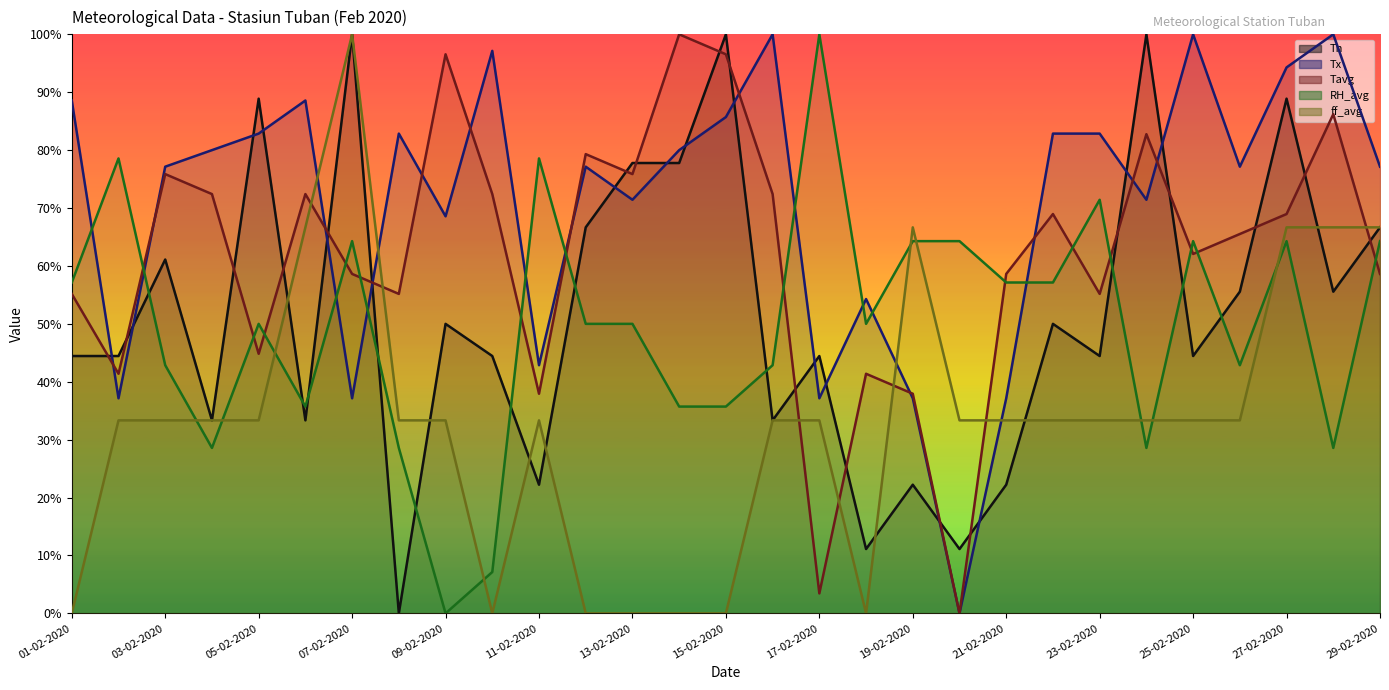

Is it true that Tx (line) equals 0.0 at 19?

True